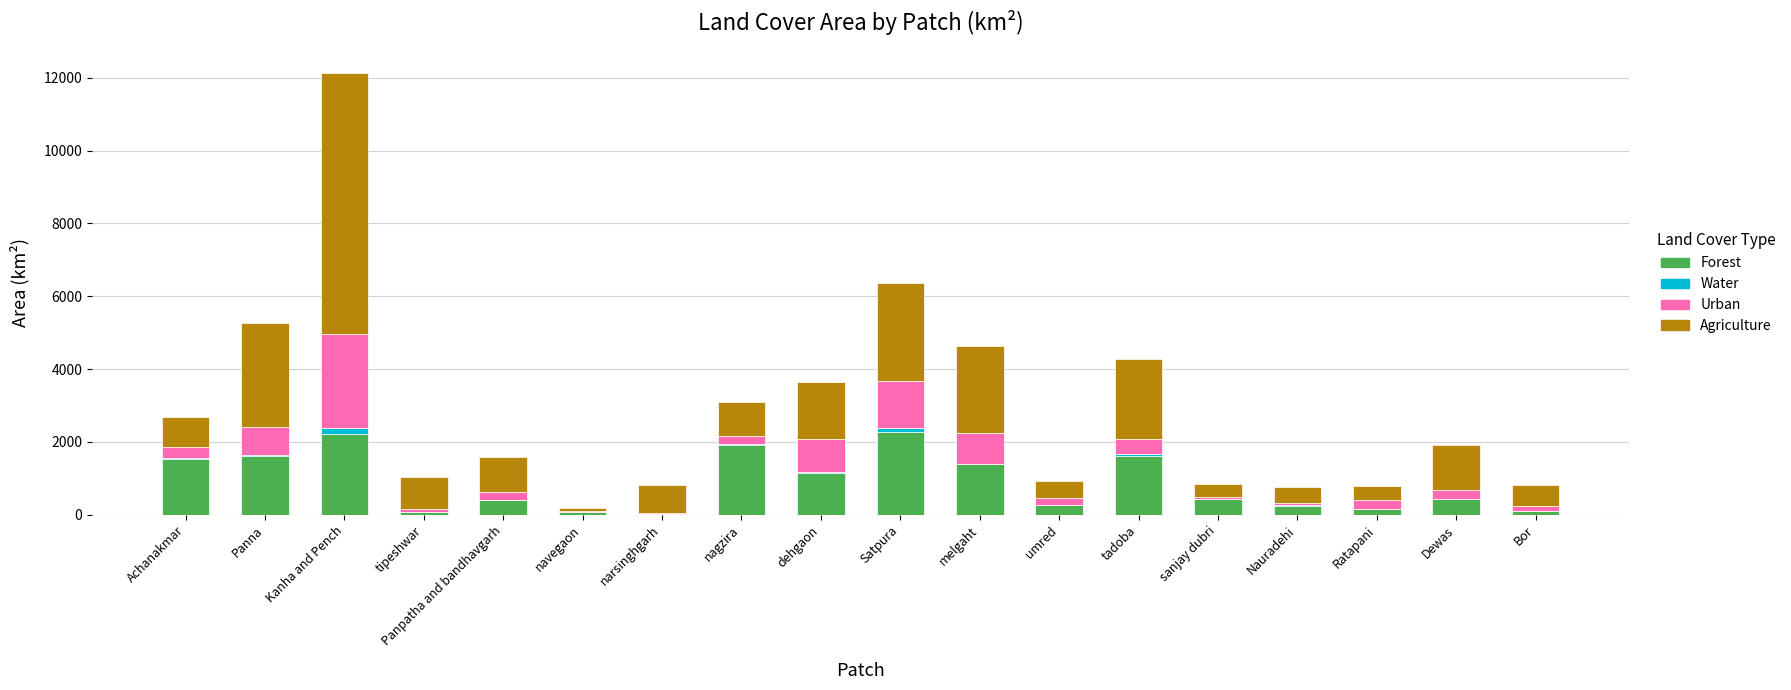

What is the sum of all Forest values?

15946.5